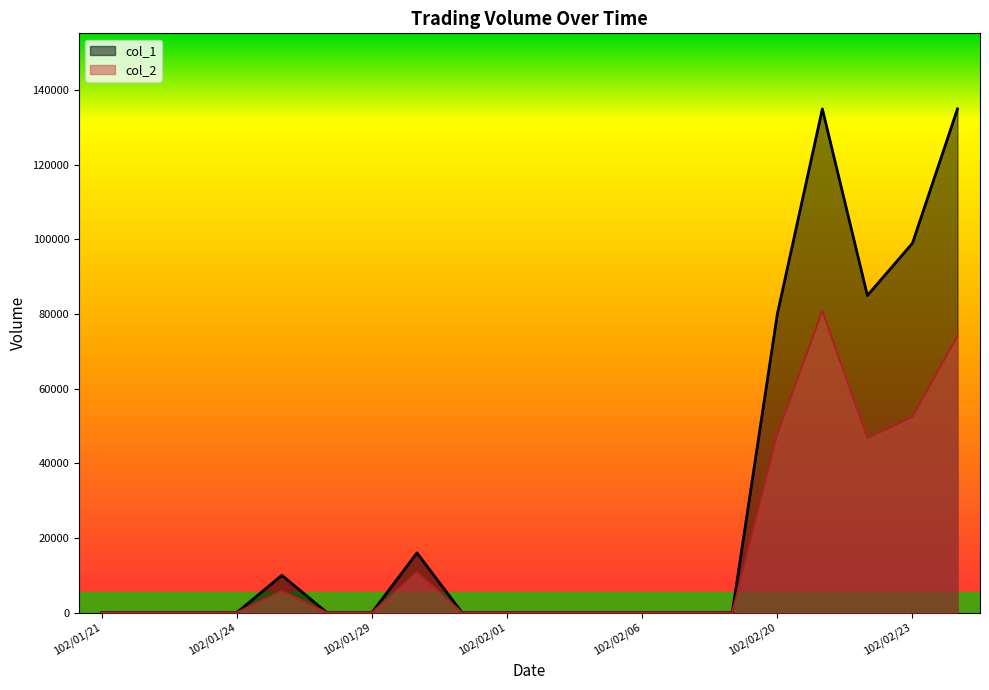

Reading left to right, list all the values displayed in this chart.

col_1: 0	0	0	0	10000	0	0	16000	0	0	0	0	0	0	0	80000	135000	85000	99000	135000
col_2: 0	0	0	0	5800	0	0	10900	0	0	0	0	0	0	0	47800	80900	46750	52470	74190